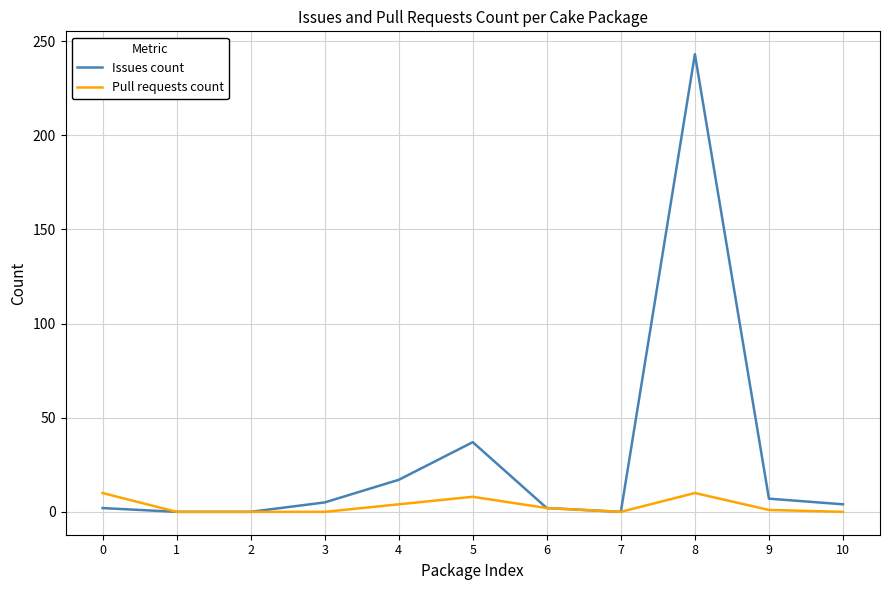

What is the maximum value for Issues count?

243